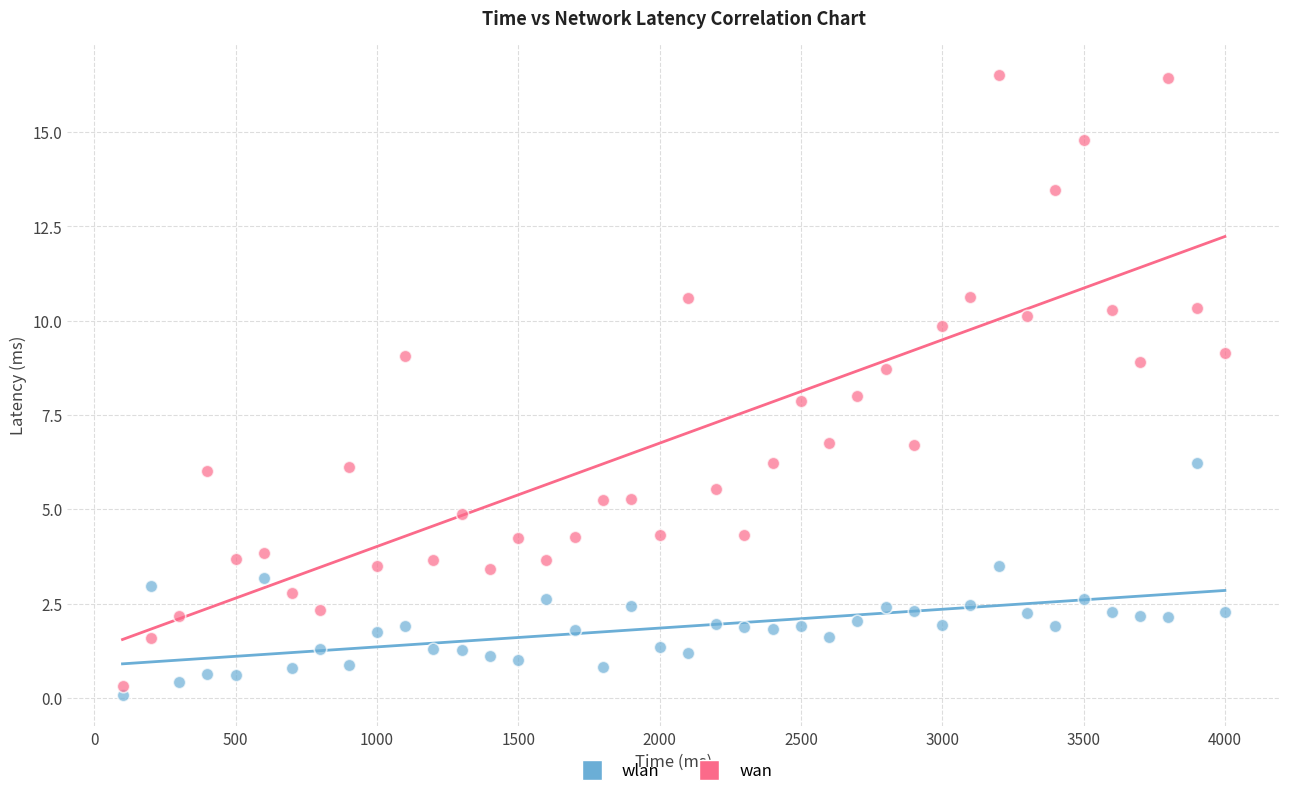

Which series contains the highest Y value?

wan